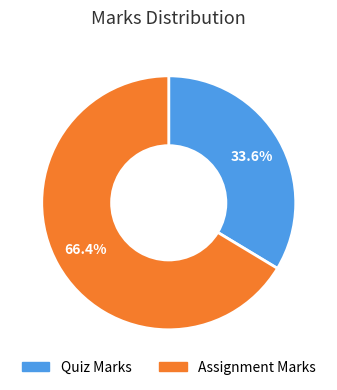

Rank the categories by value from lowest to highest.

Quiz Marks, Assignment Marks